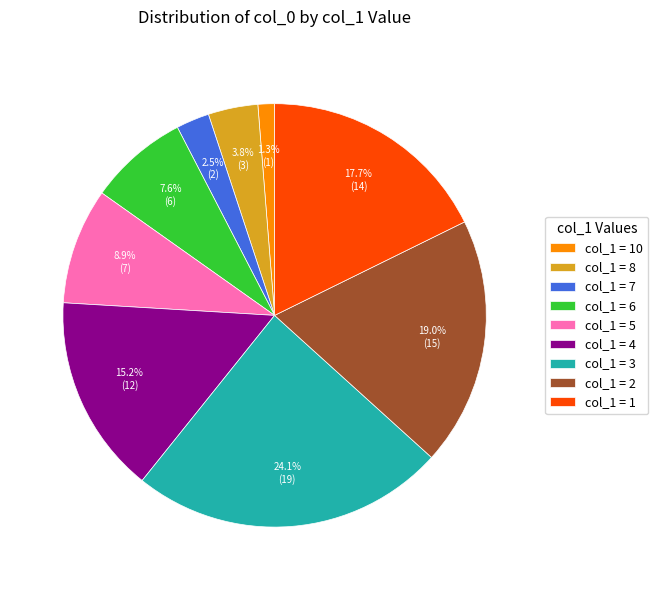

Is there any slice that represents more than half of the pie?

No